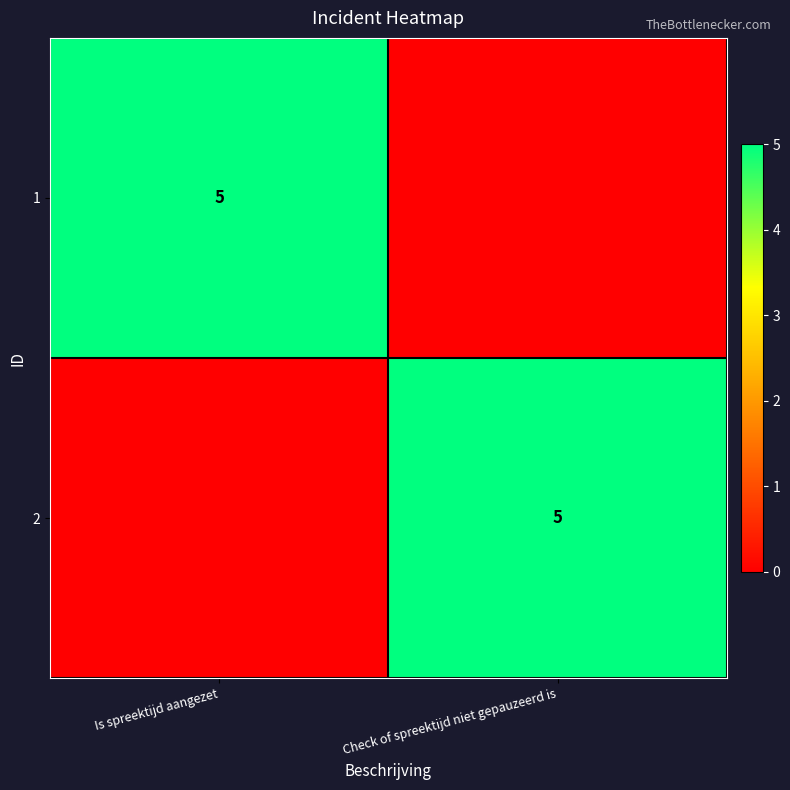

The 1 series shows 3 at Is spreektijd aangezet. True or false?

False